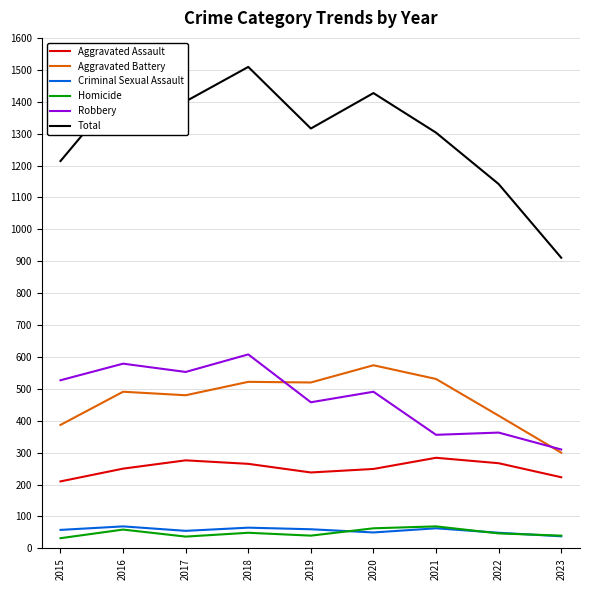

True or false: Aggravated Battery has a value of 574 at 2020.

True